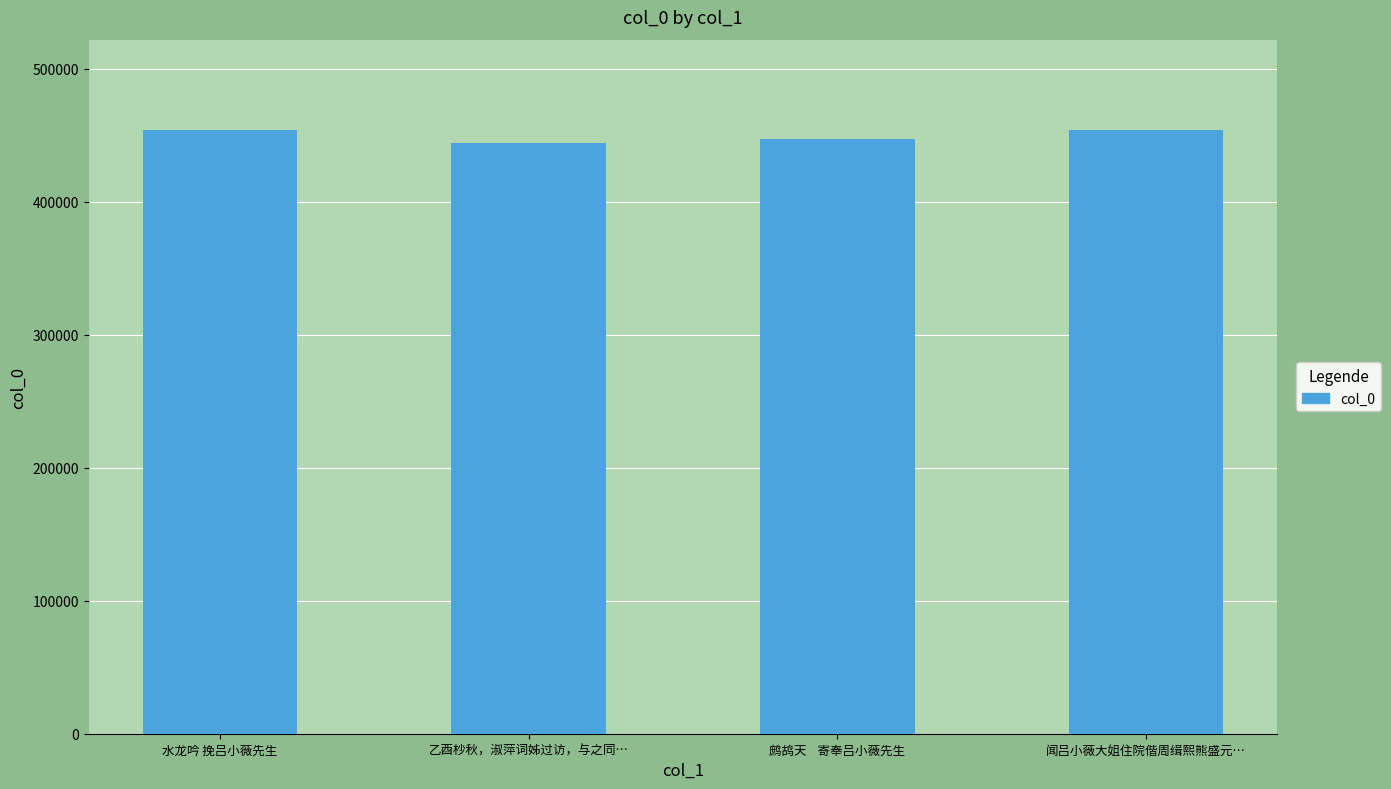

How many bars are there in total?

4